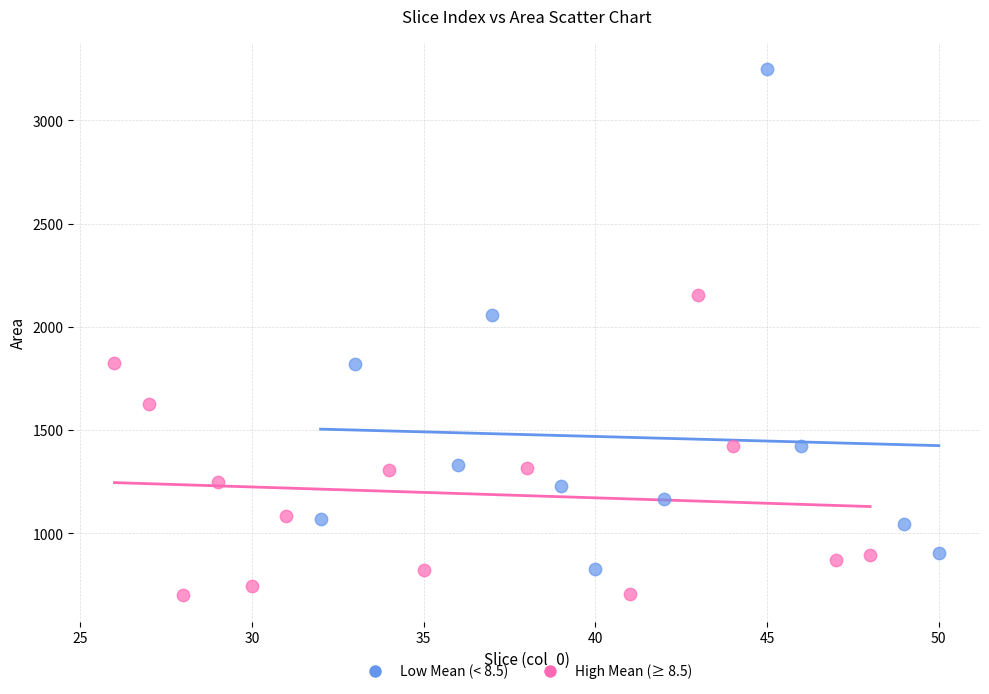

What are all the series names shown in the legend?

Low Mean (< 8.5), High Mean (≥ 8.5)